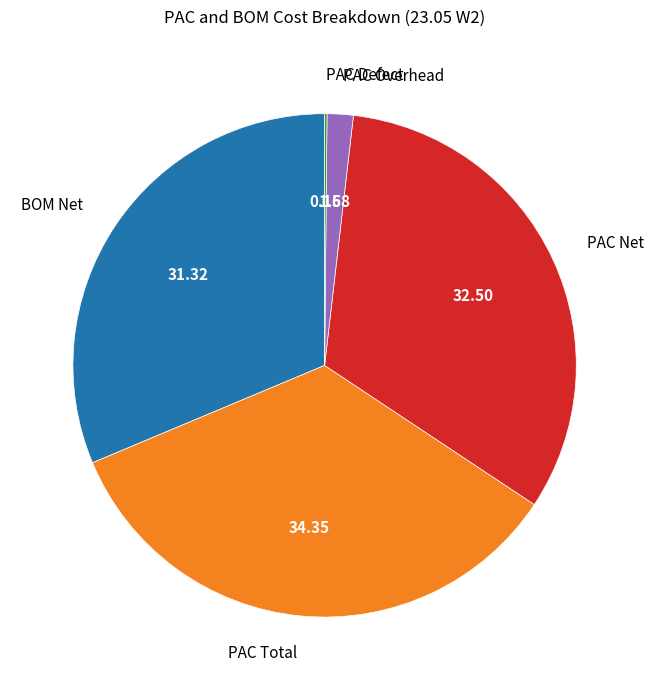

What is the largest slice in the pie chart?

PAC Total